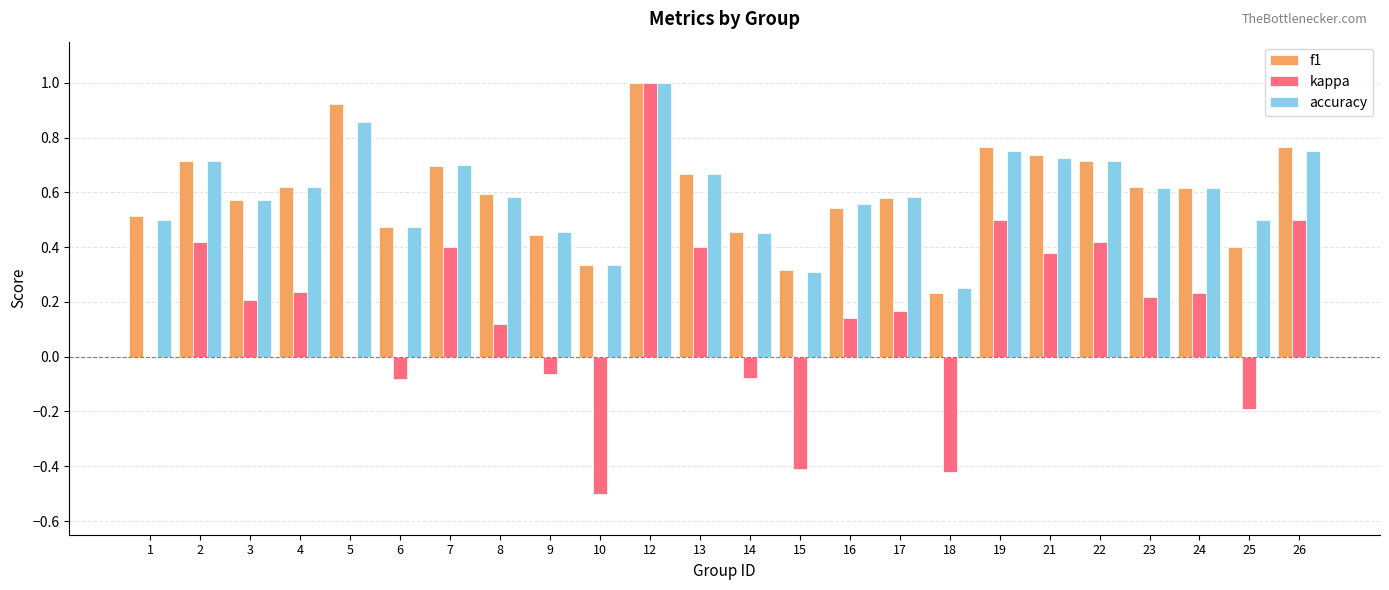

Which series changed the most between 16 and 24?

kappa